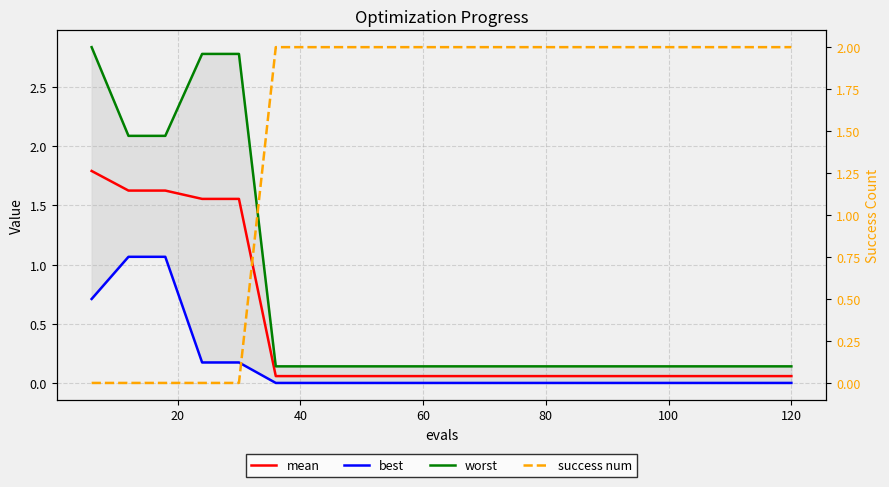

What is the difference between the maximum and minimum values in the success num series?

2.0